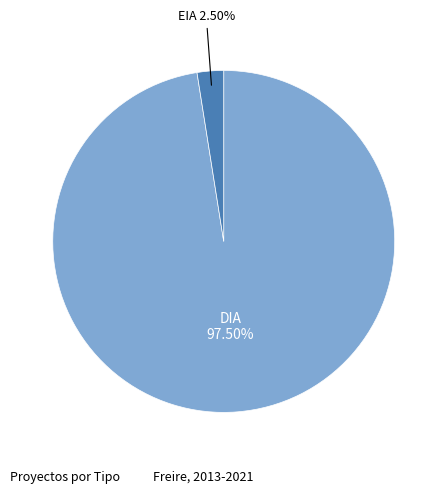

What portion of the pie excludes EIA?

97.5%